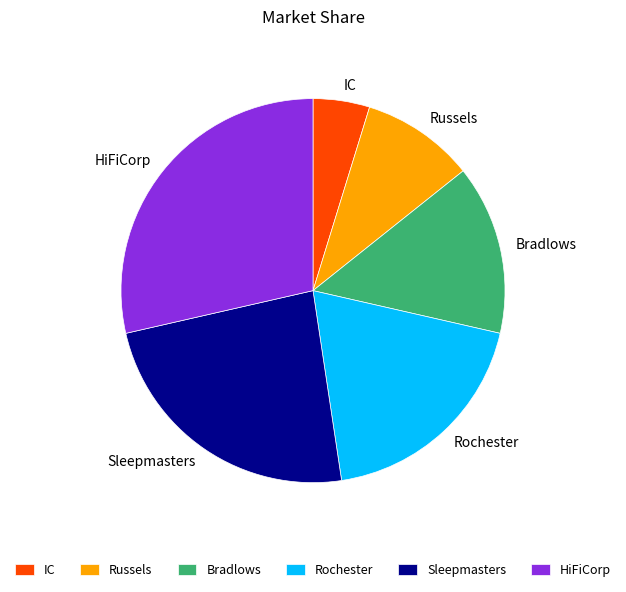

Which has a higher value, IC or Sleepmasters?

Sleepmasters